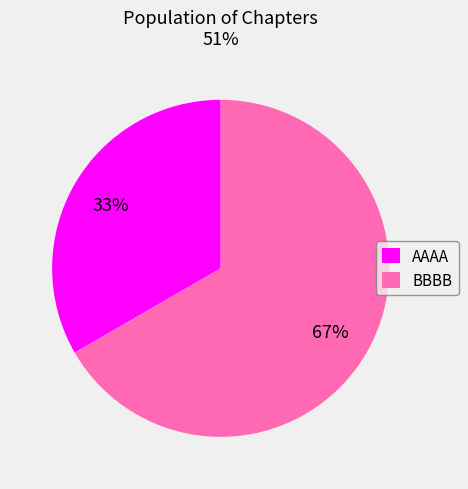

True or false: BBBB accounts for 59% of the total.

False